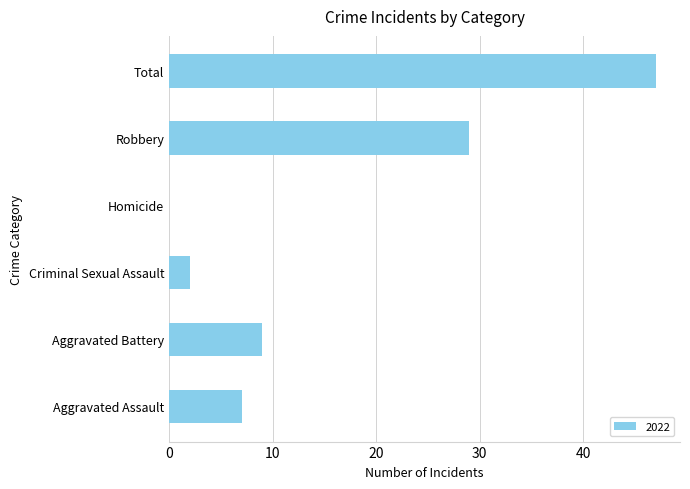

The chart shows a value of 4 at Criminal Sexual Assault. True or false?

False